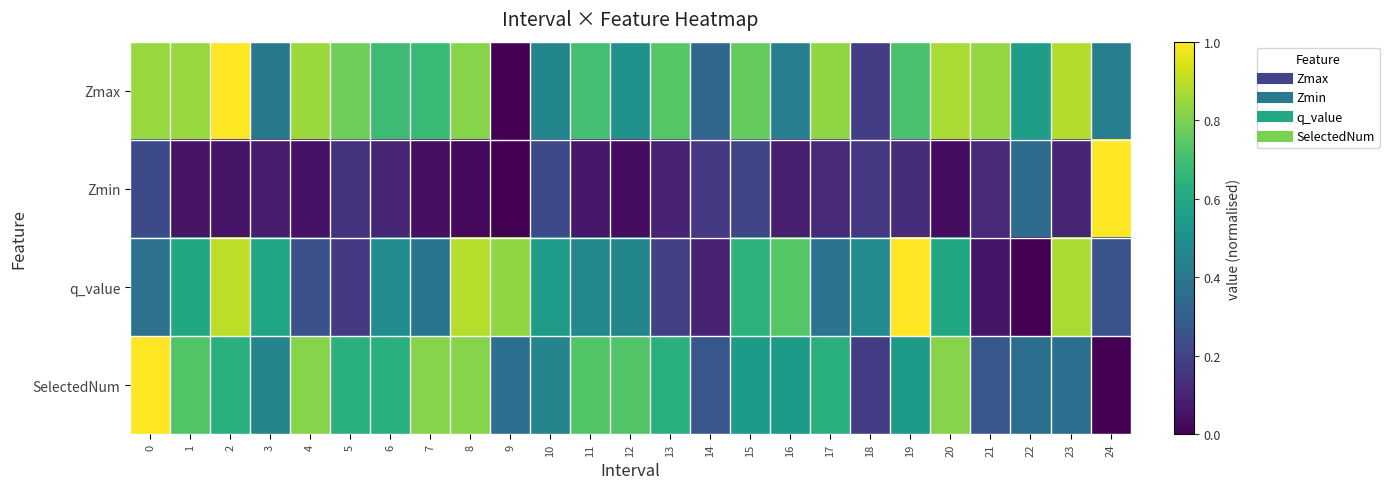

Which series has the largest total across all categories?

Zmax